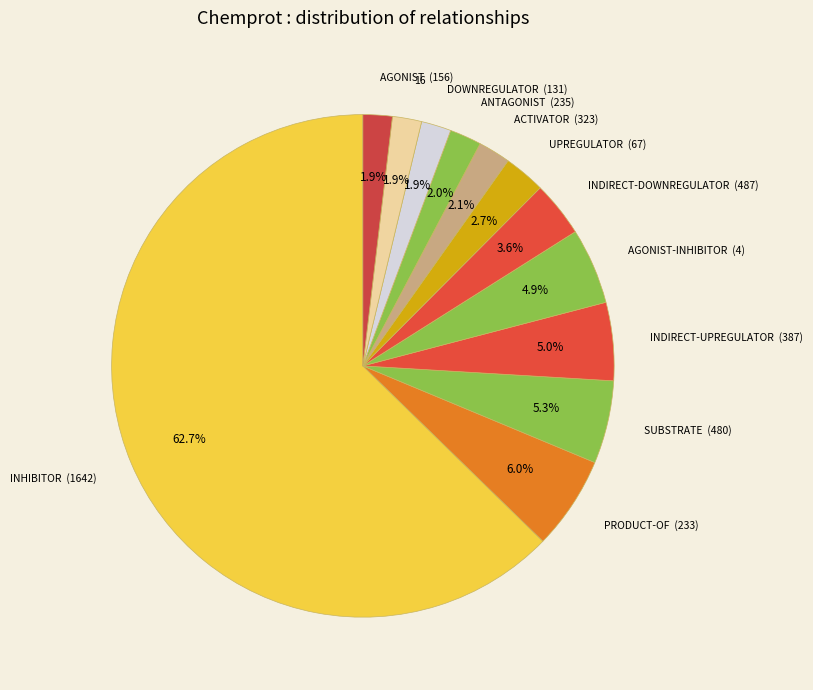

Which has a higher value, ANTAGONIST (235) or PRODUCT-OF (233)?

PRODUCT-OF (233)